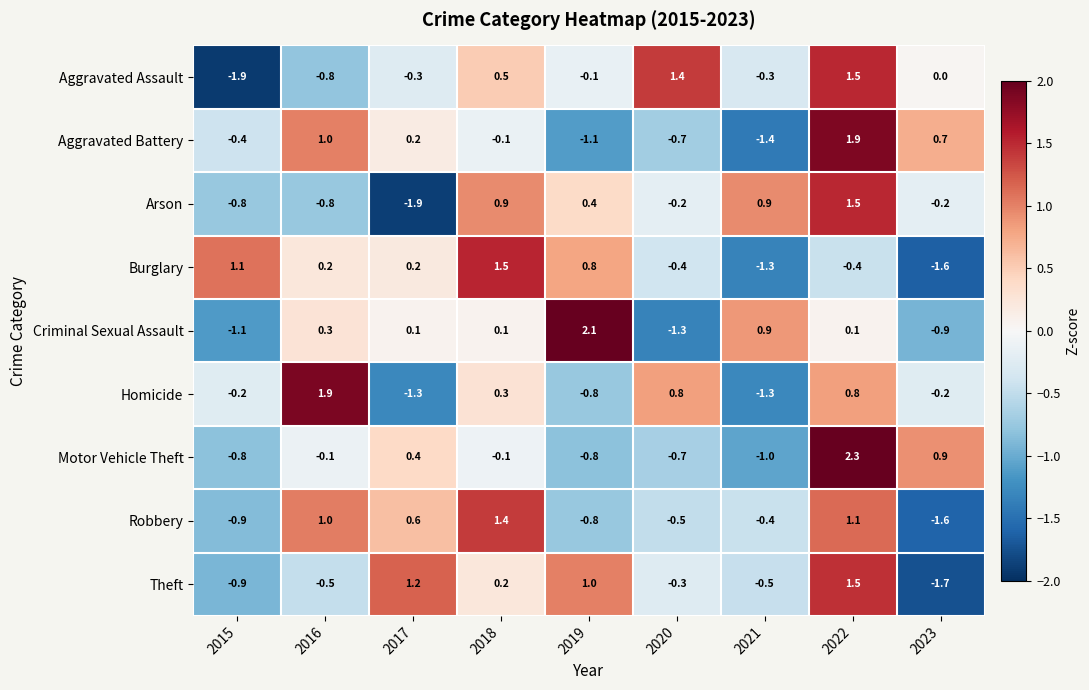

Read the Burglary value at 2018.

1.5